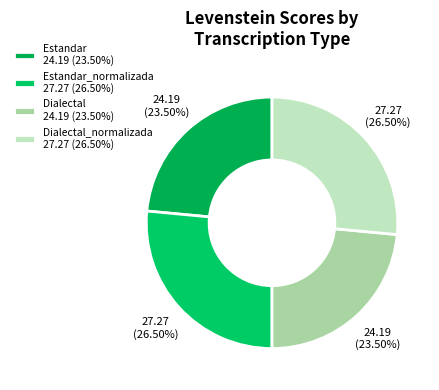

Count the number of slices in the pie.

4